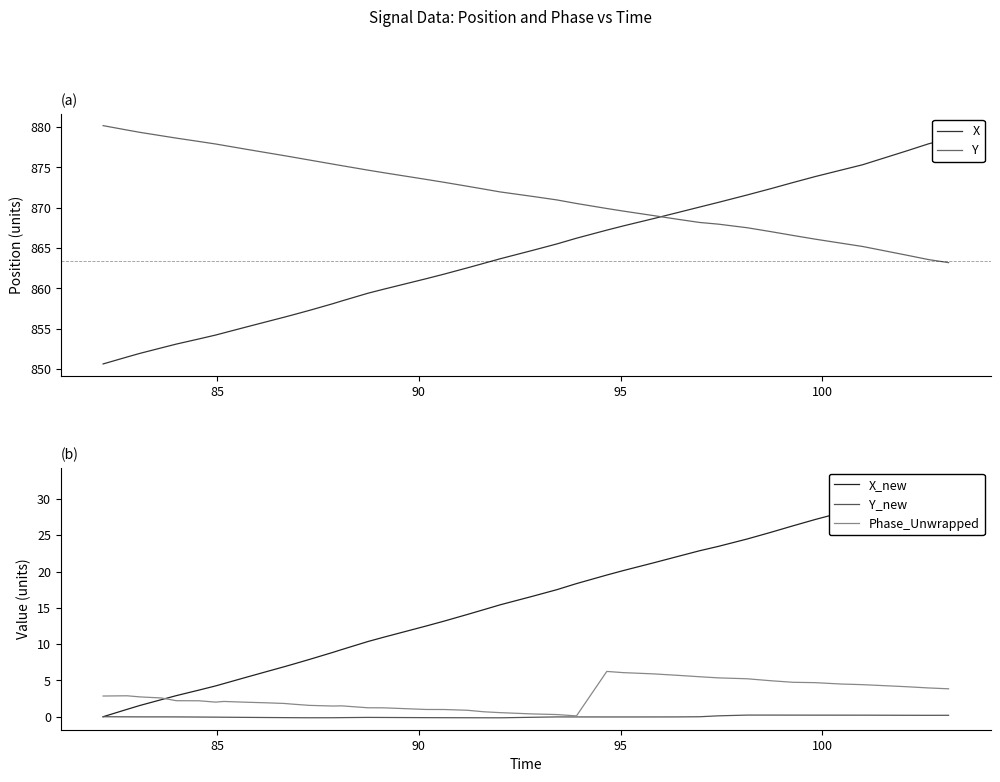

True or false: X_new and X cross at least once.

False